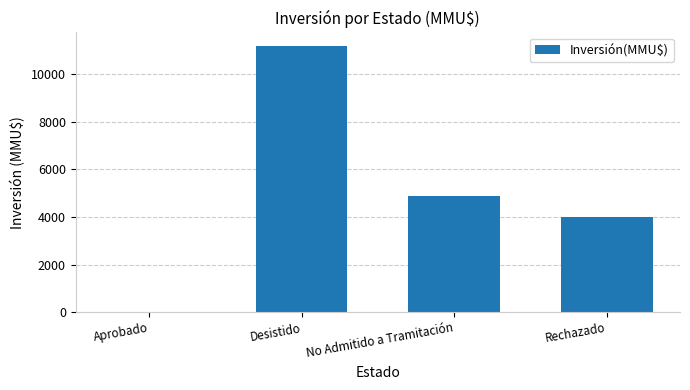

Does the chart contain stacked bars?

No